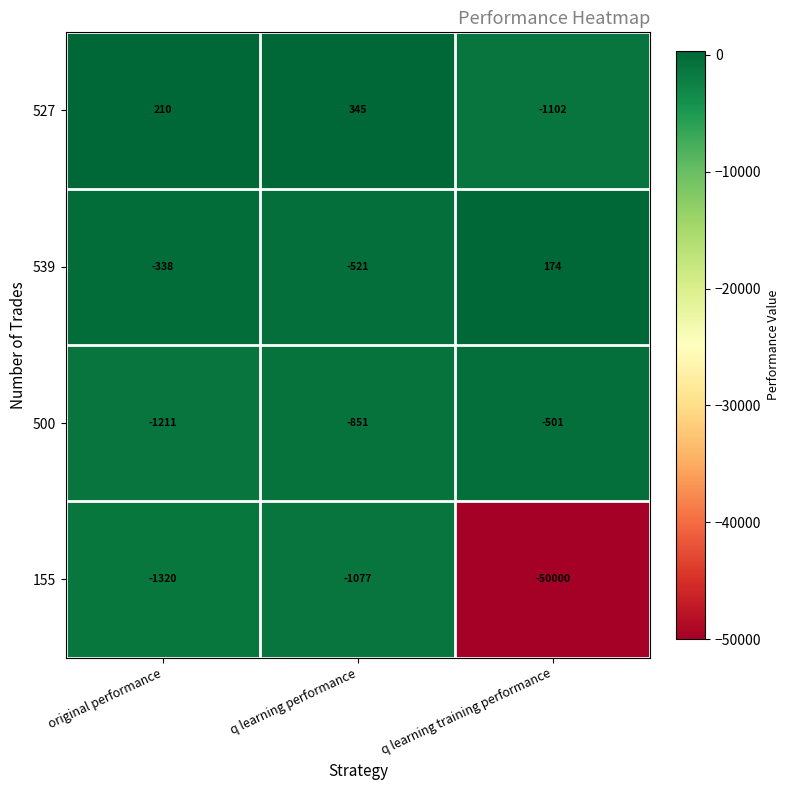

Is it true that 500 equals -1381 at q learning performance?

False